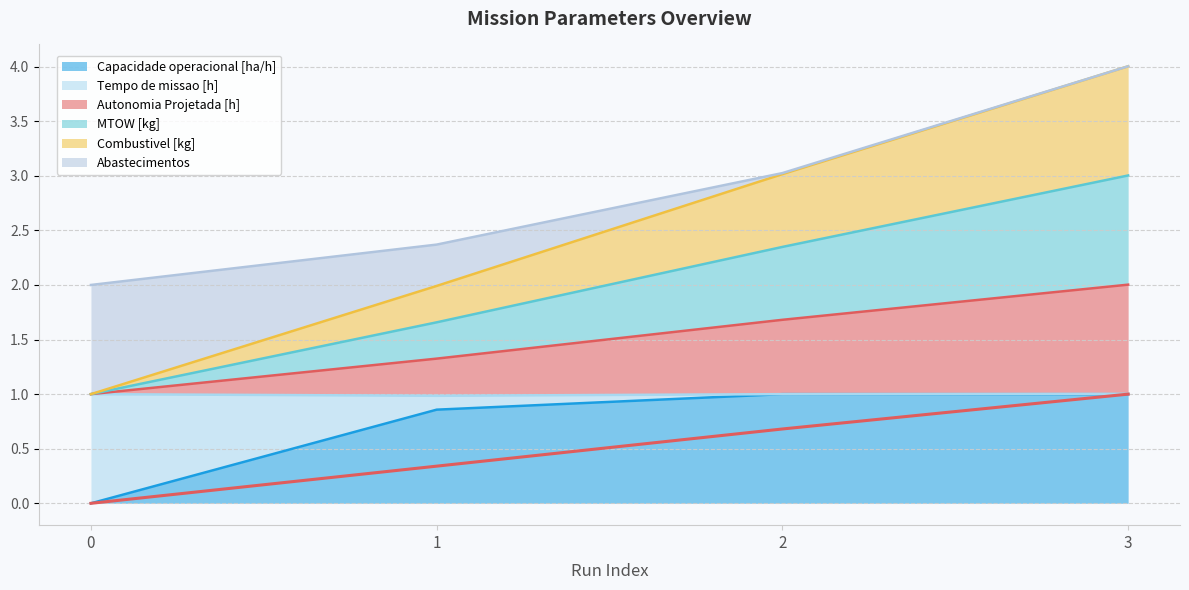

Is it true that Capacidade operacional [ha/h] equals 0.0 at 0?

True